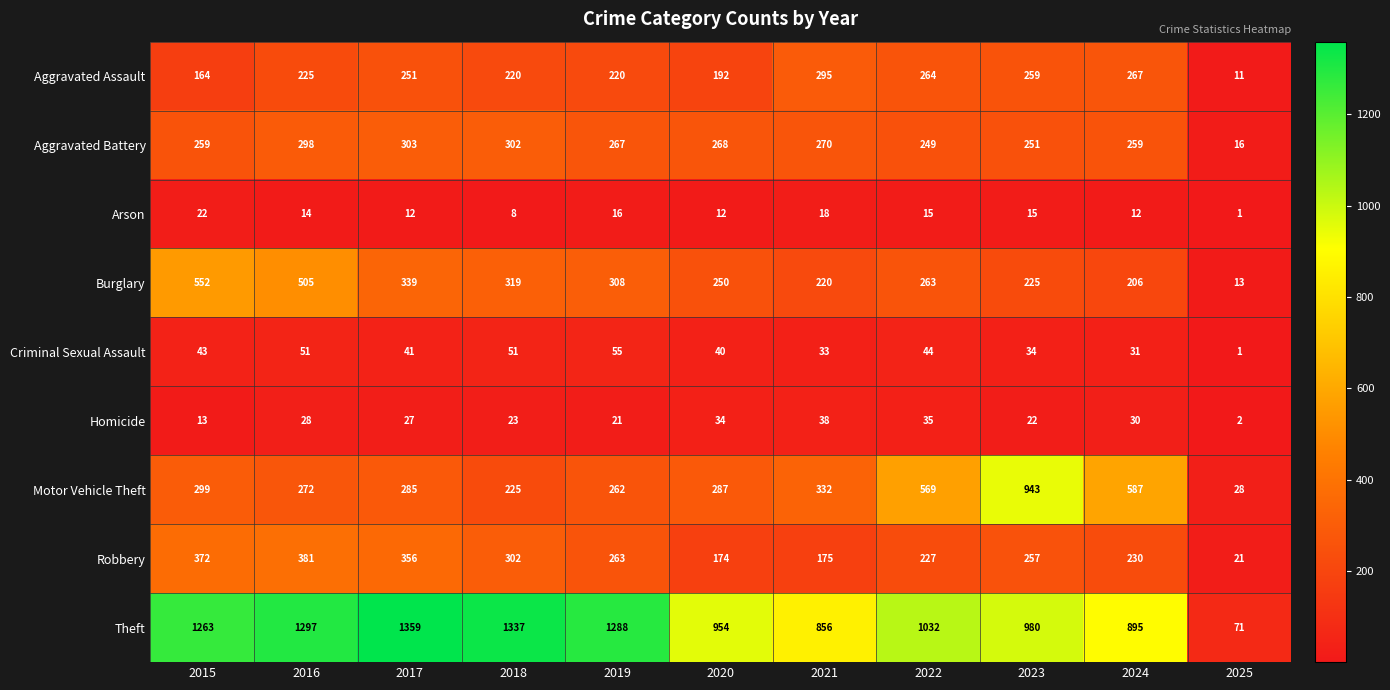

Which series has the largest total across all categories?

Theft